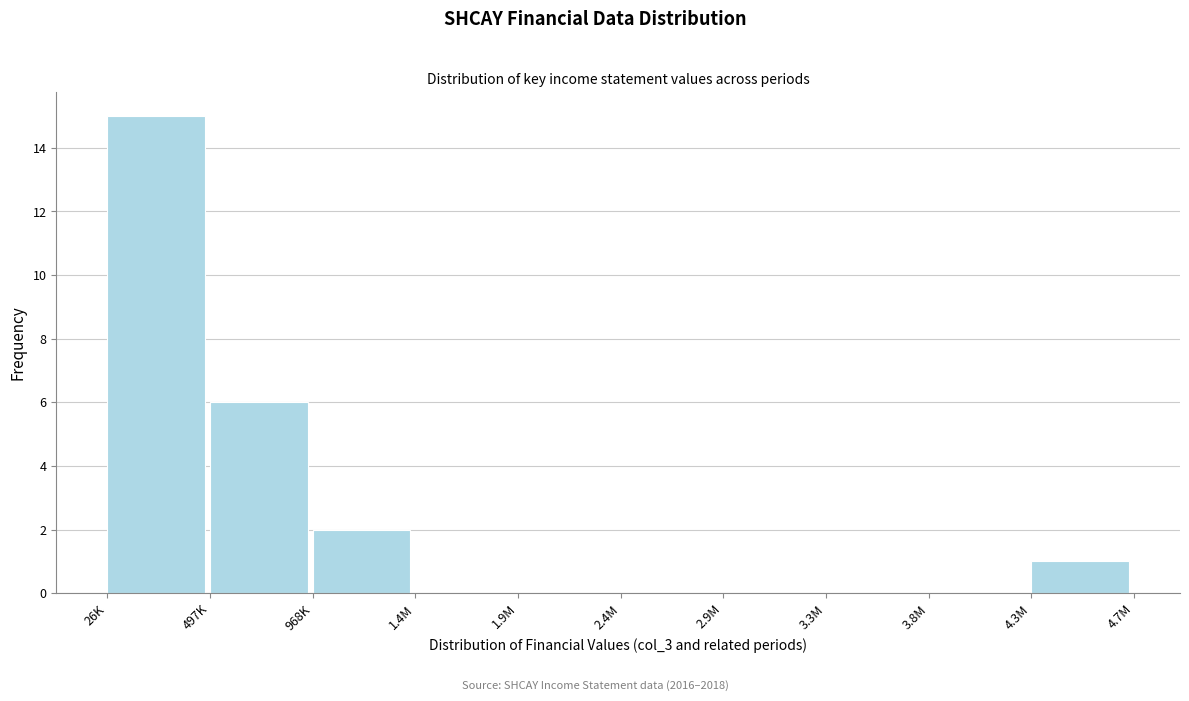

Reading left to right, list all the values displayed in this chart.

26K=15	497K=6	968K=2	1.4M=0	1.9M=0	2.4M=0	2.9M=0	3.3M=0	3.8M=0	4.3M=1